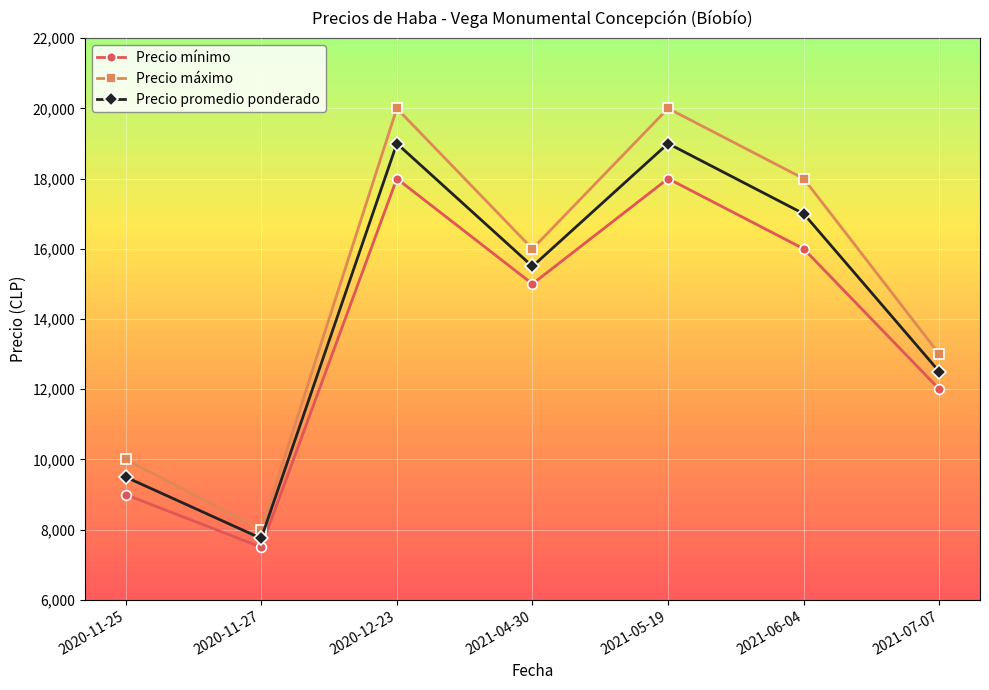

What is the minimum value shown in the chart?

7500